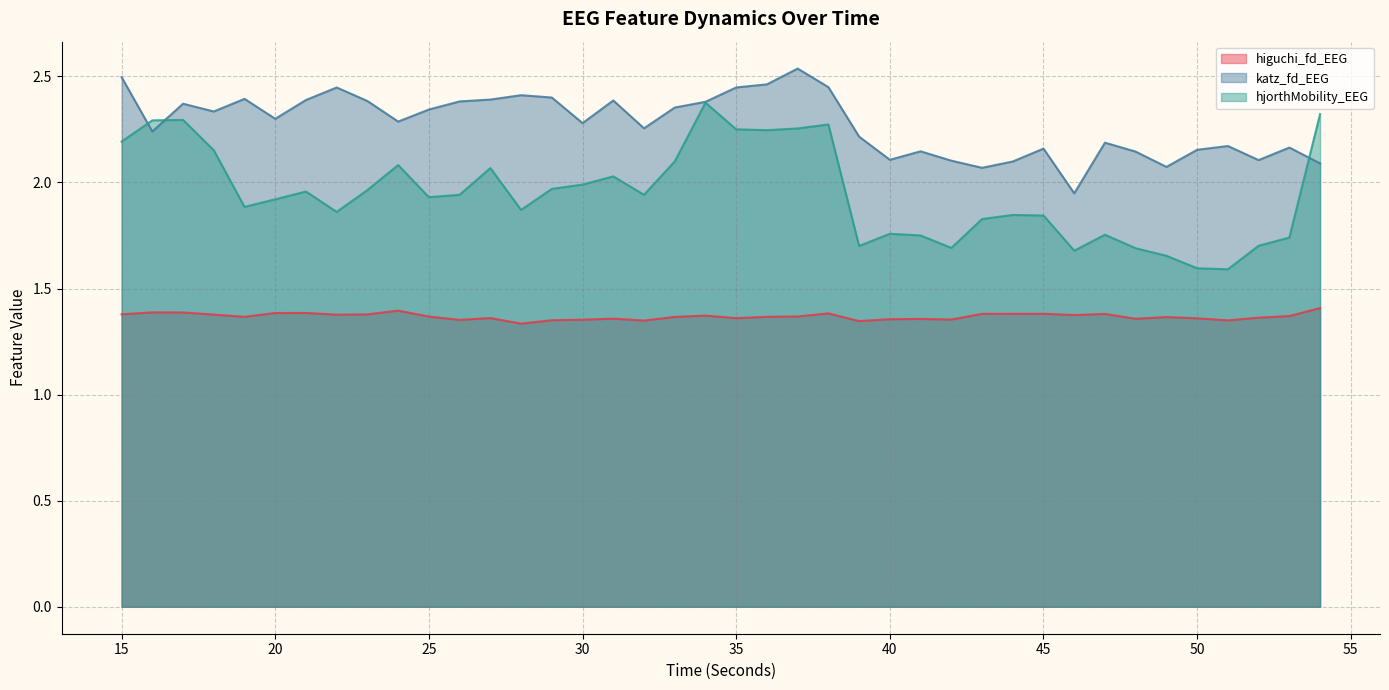

What is the minimum value shown in the chart?

1.3